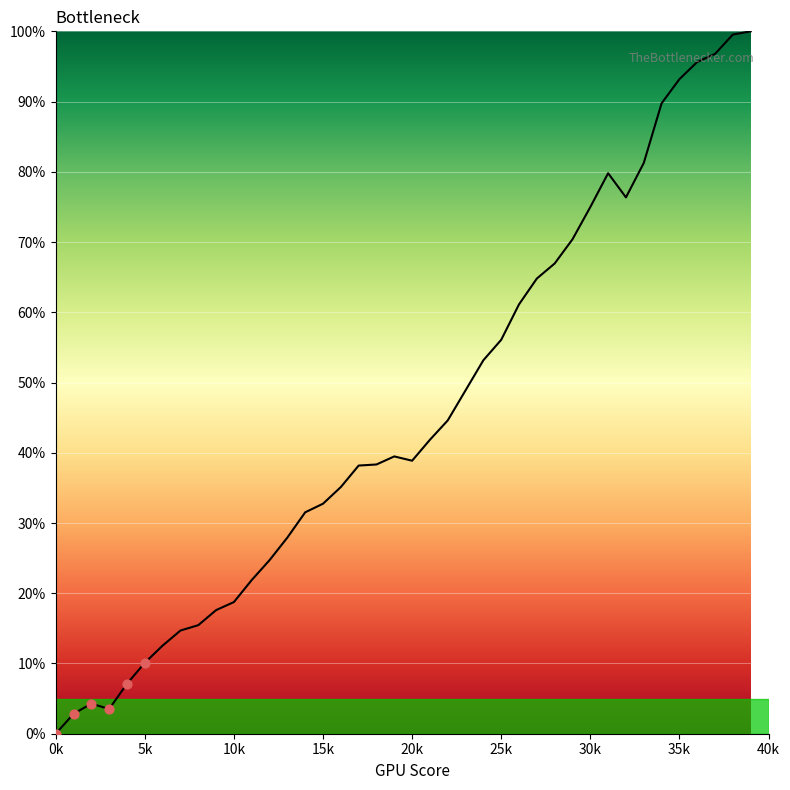

What is the difference between the maximum and minimum values?

100.0